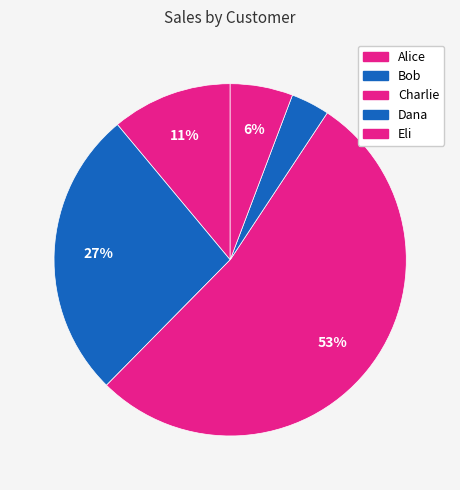

How many slices are in this pie chart?

5